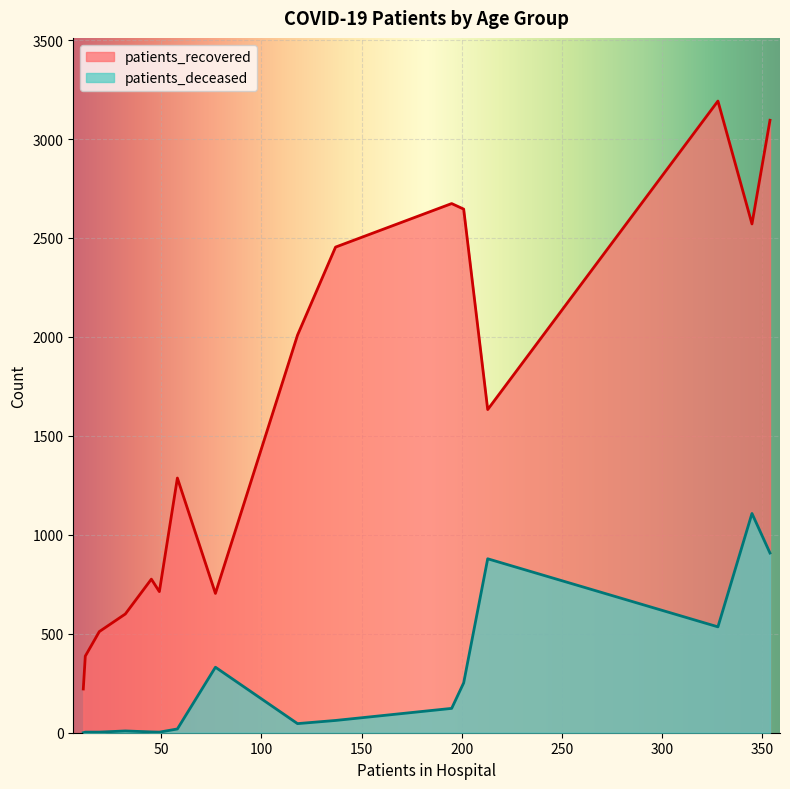

Which series has the largest range (max minus min)?

patients_recovered